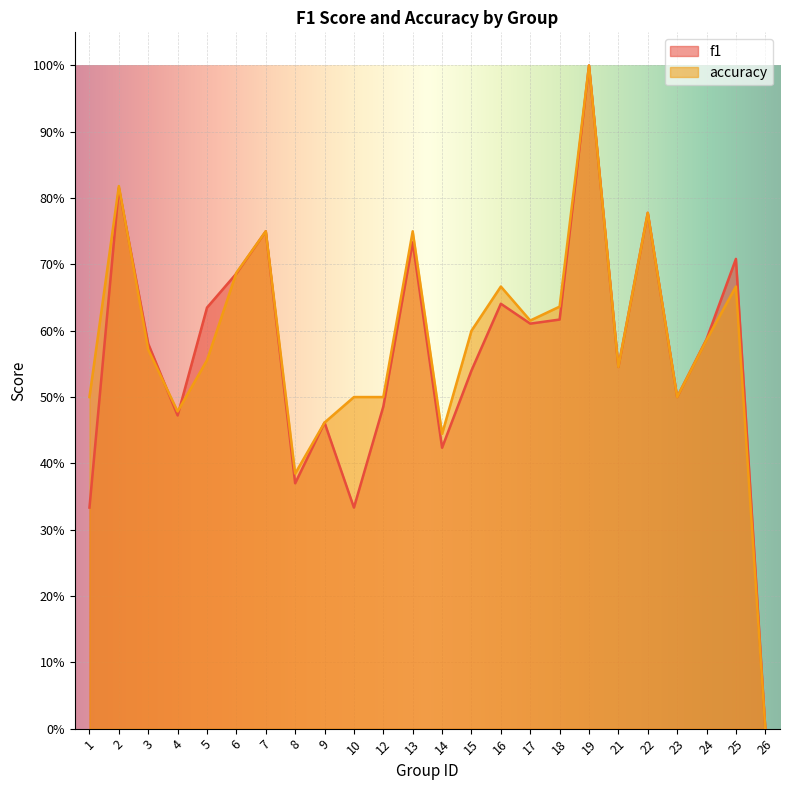

List the series in order of their peak value, highest first.

f1, accuracy